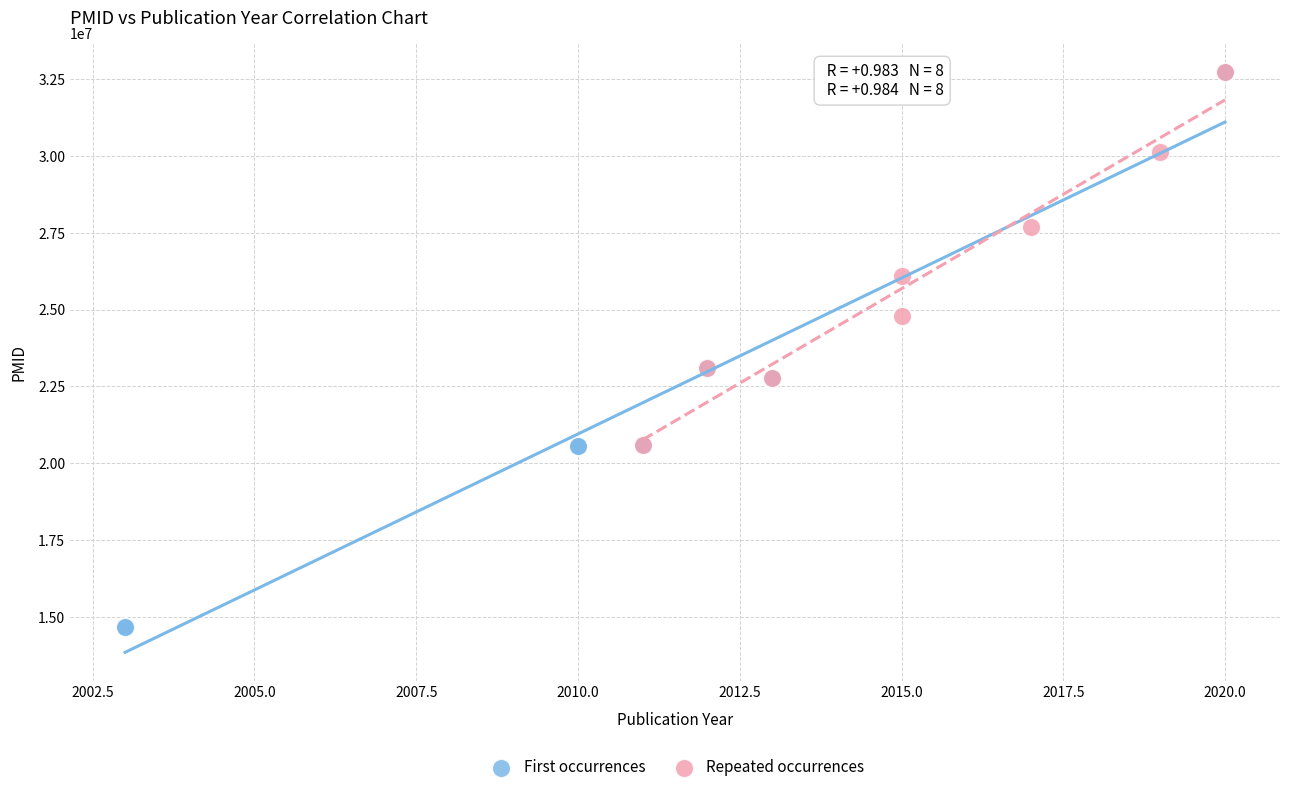

Which series has the widest spread of Y values?

First occurrences